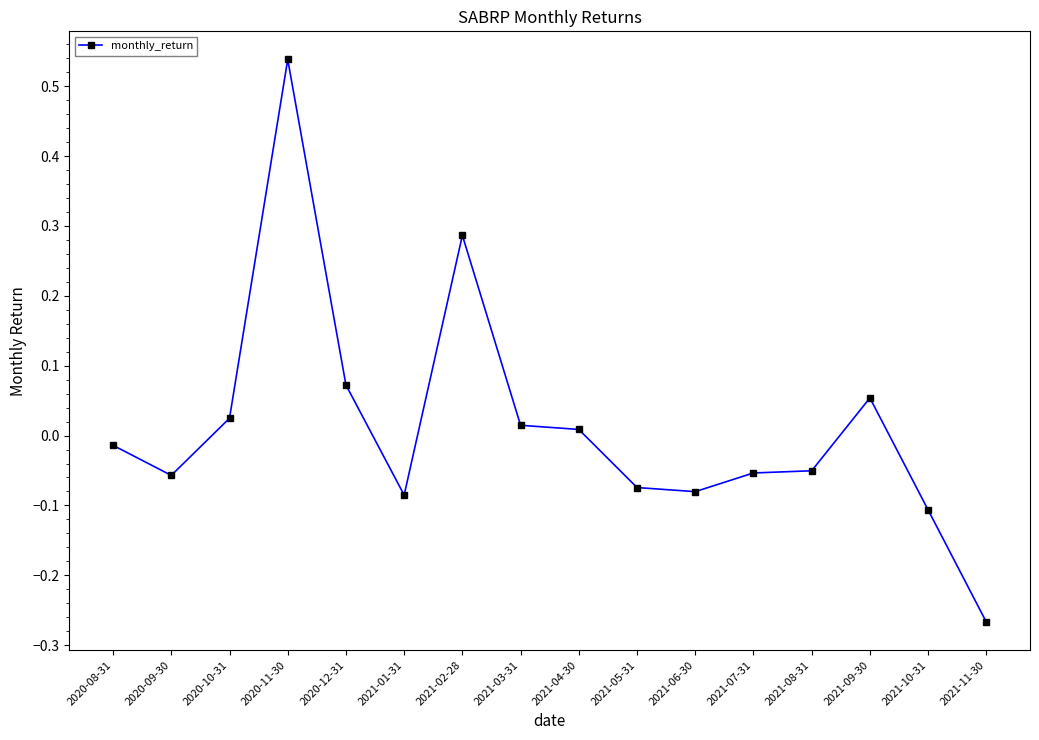

Which label corresponds to the largest value in the chart?

2020-11-30